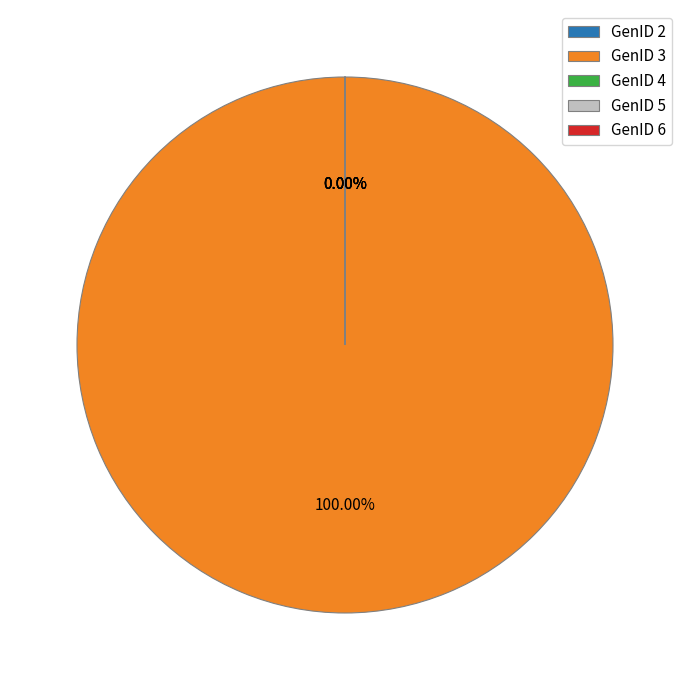

Rank the categories by value from lowest to highest.

GenID 4, GenID 5, GenID 6, GenID 2, GenID 3